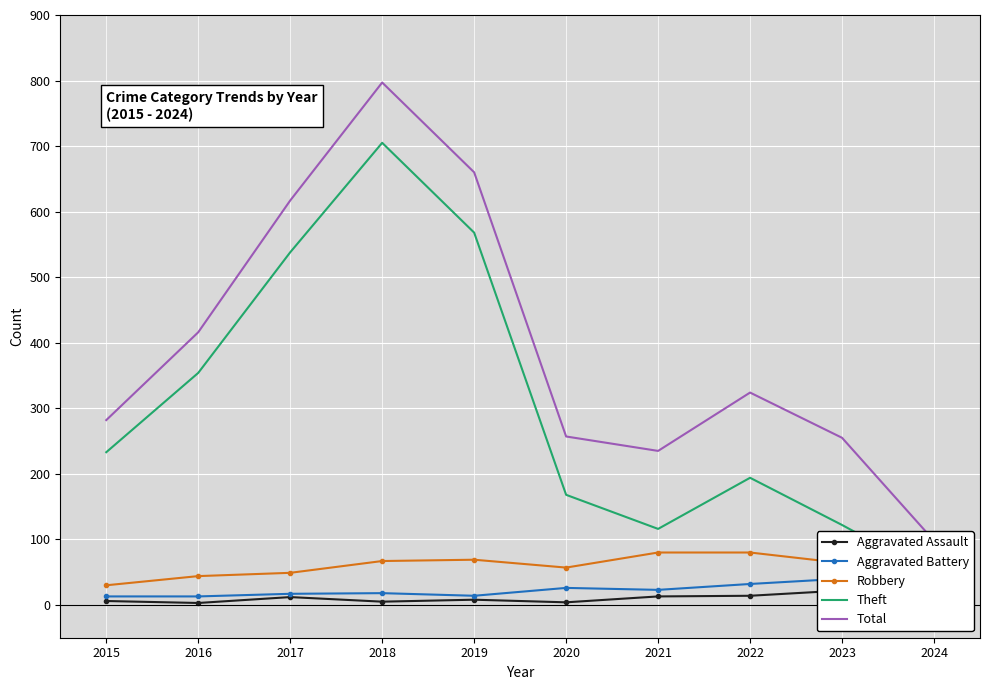

What is the value of the Aggravated Assault point at the 6th from the left?

4